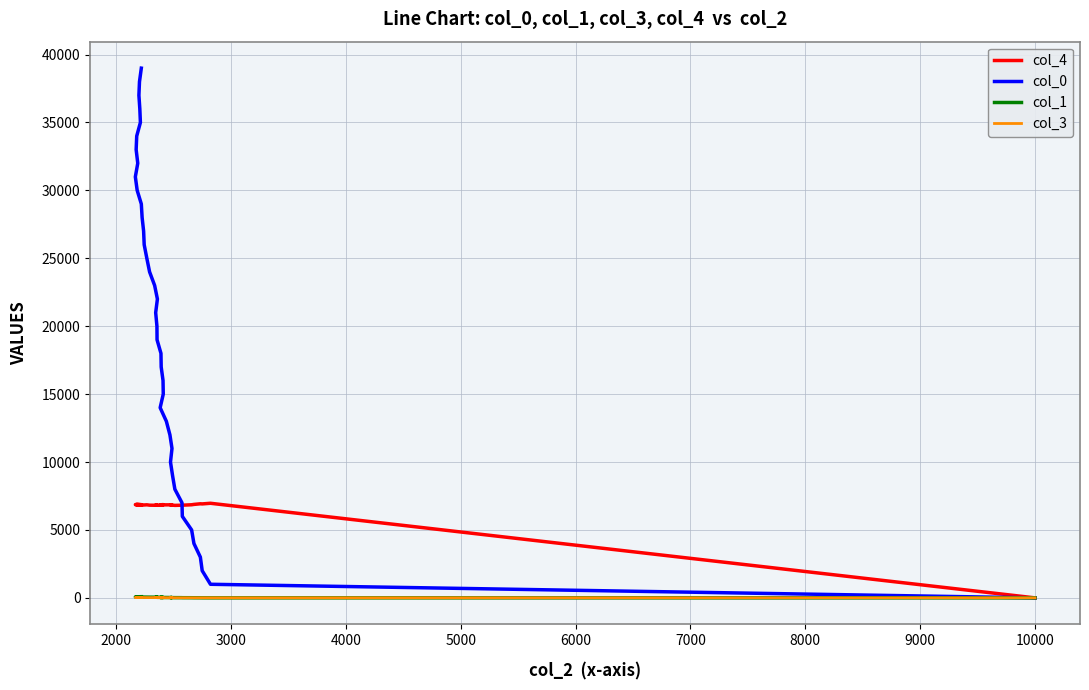

At how many categories does at least one series exceed 26186?

13